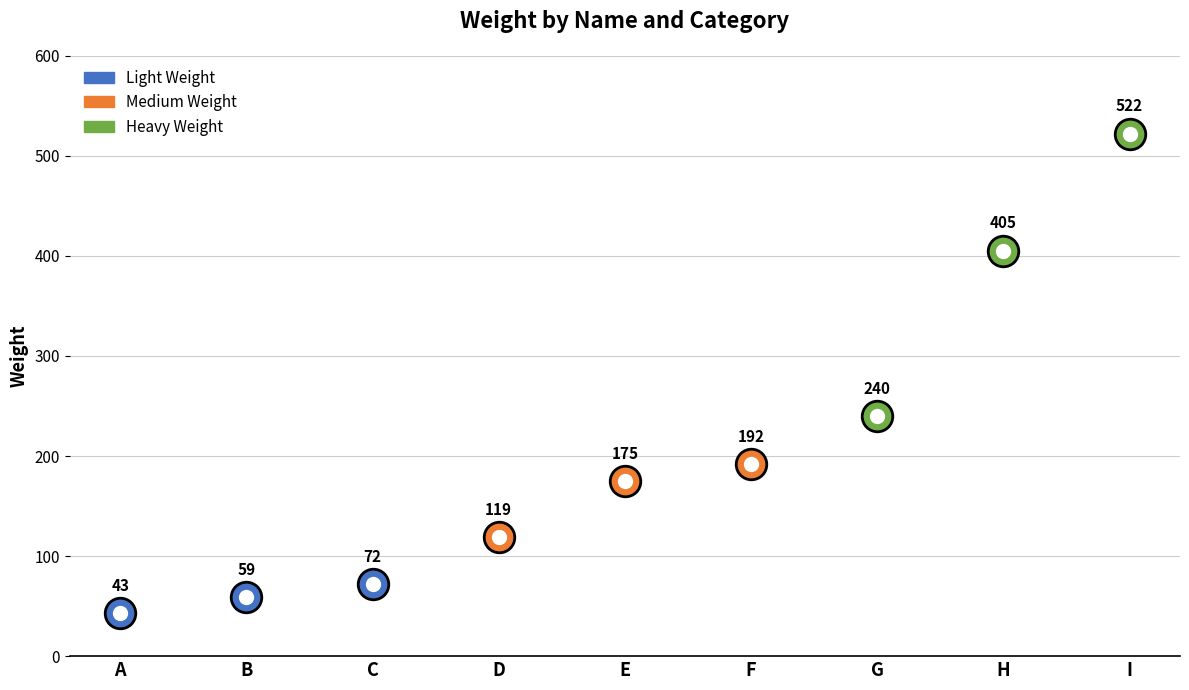

Between C and B, which is larger?

C